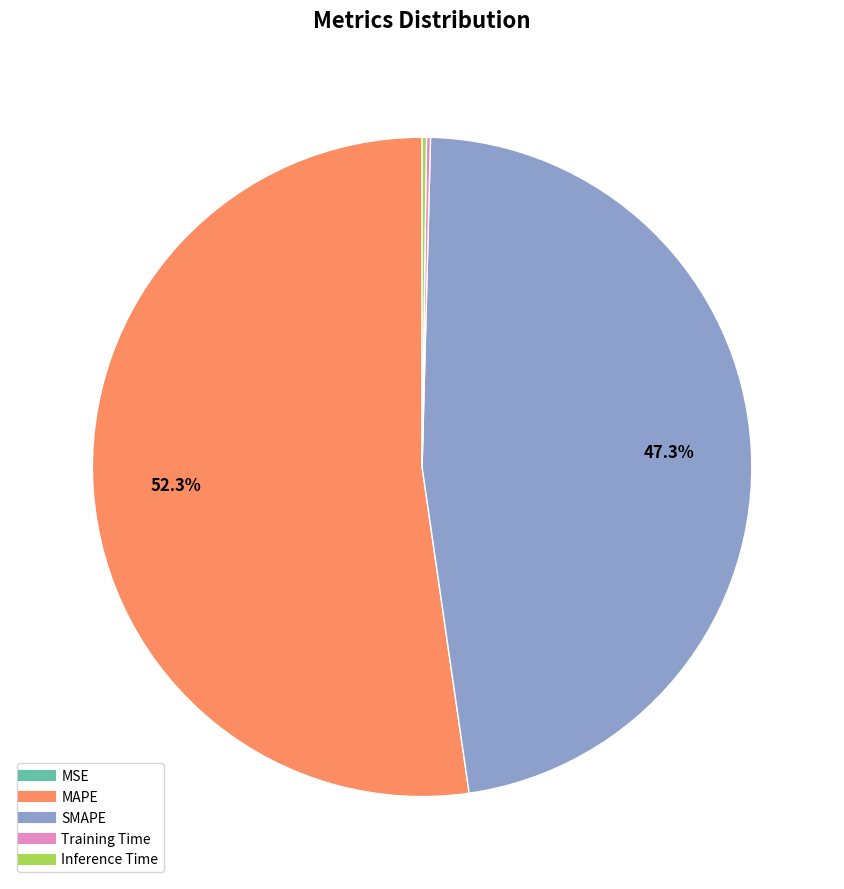

What is the largest slice in the pie chart?

MAPE